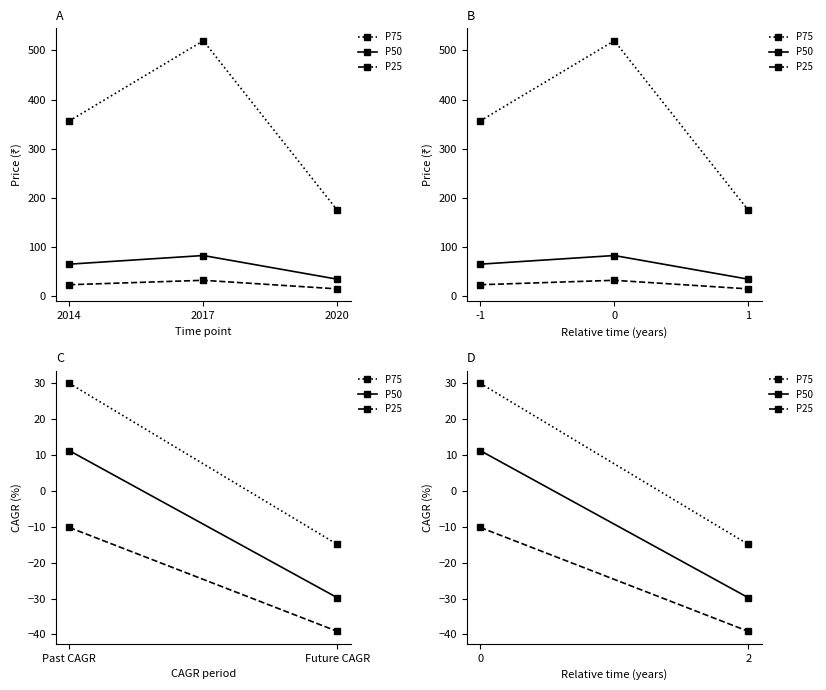

What is the sum of all P50 values?

-18.5